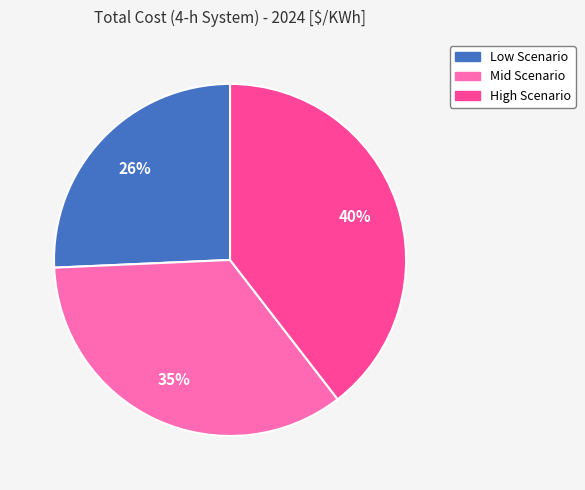

Rank the categories by value from highest to lowest.

High Scenario, Mid Scenario, Low Scenario